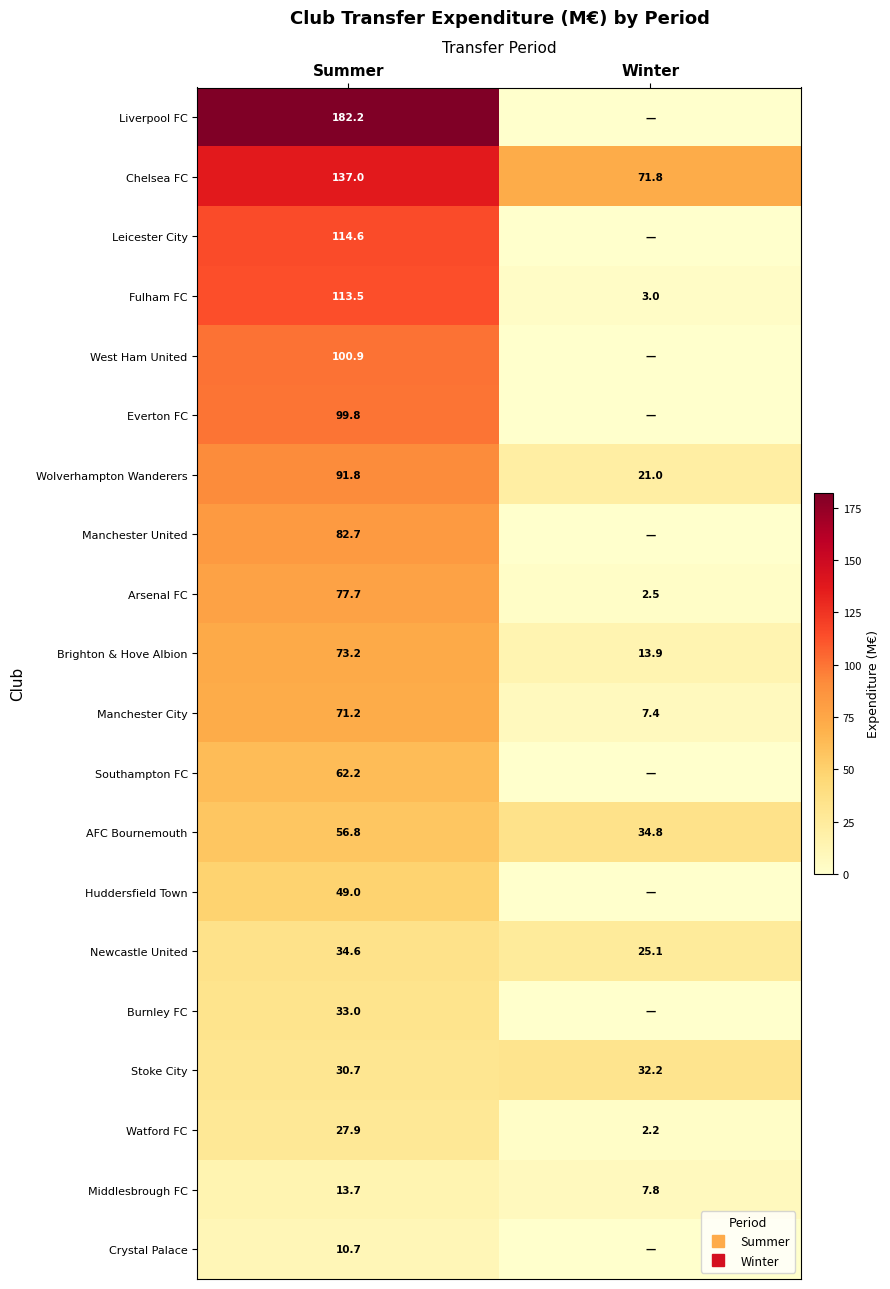

What is the total value across all series at Winter?

221.8